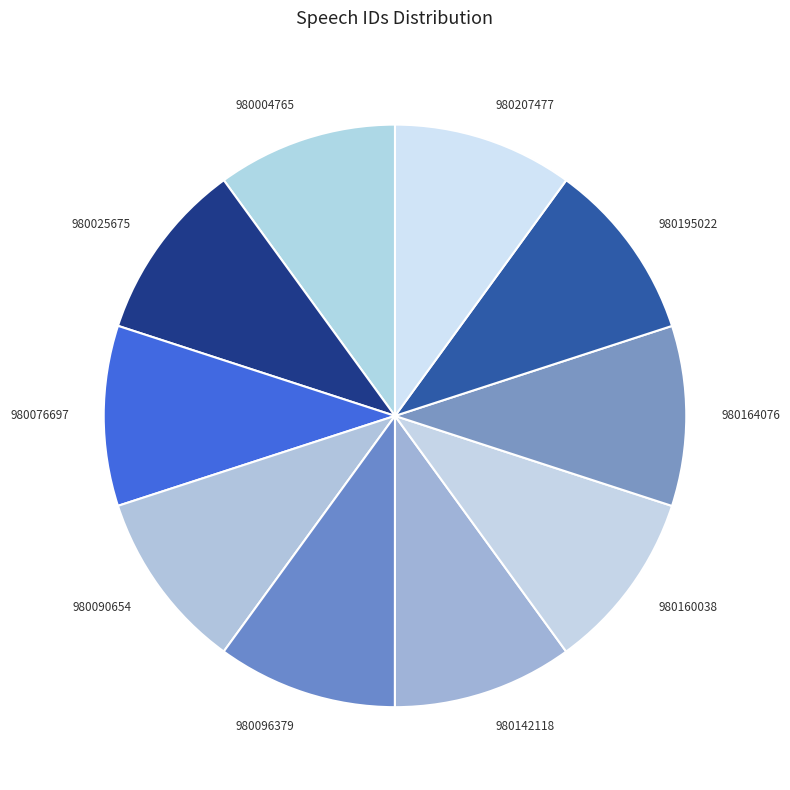

Is the sum of 980207477 and 980195022 greater than half?

No